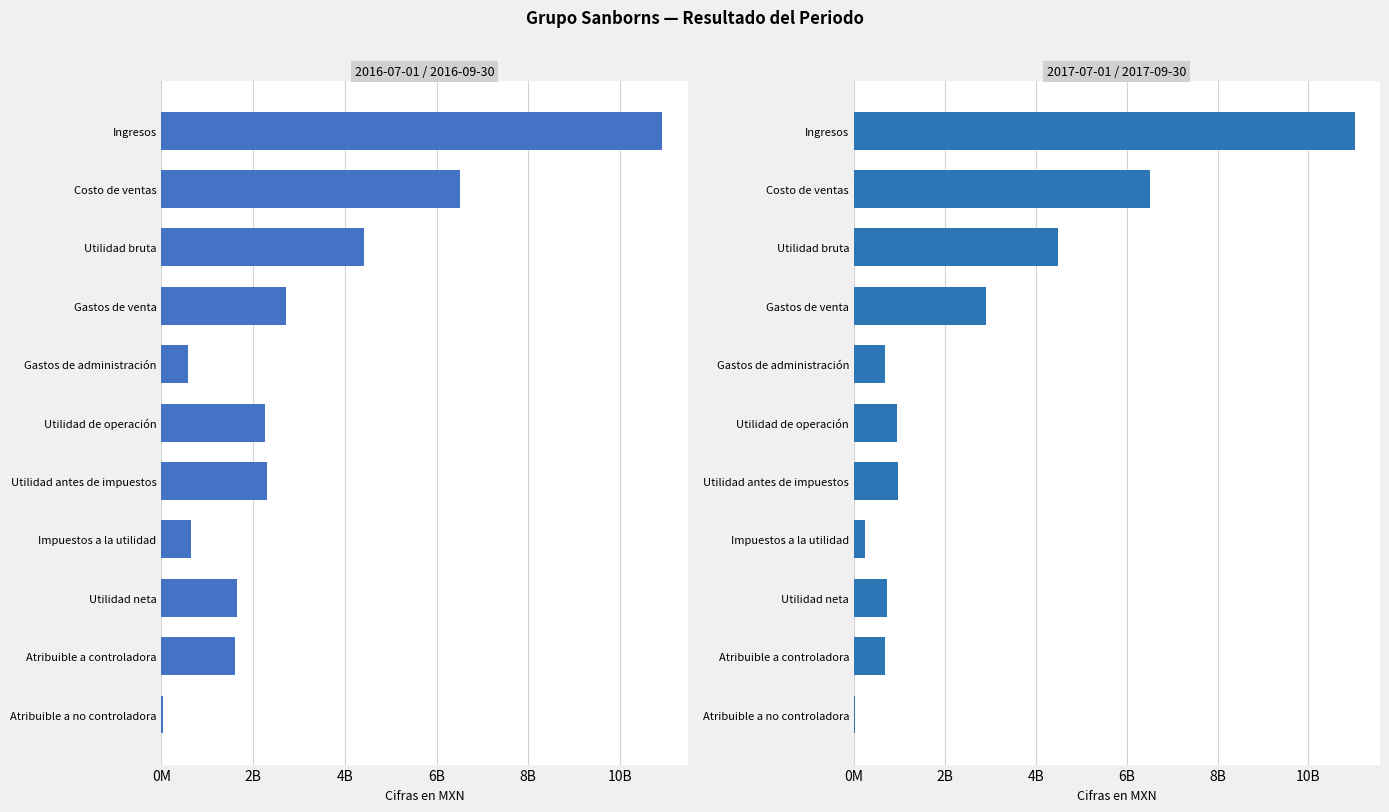

At how many categories does at least one series exceed 6312666974?

2